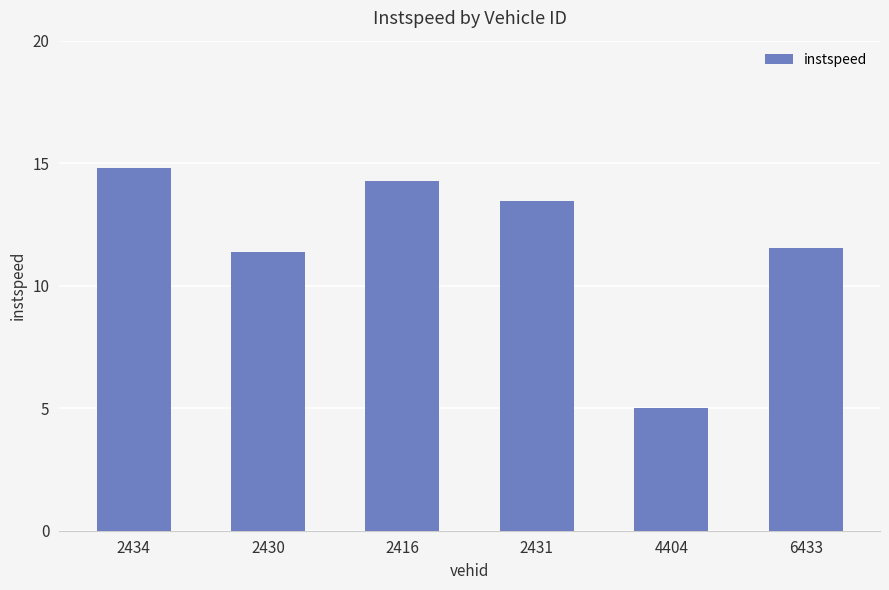

The value at 4404 is 5.0. True or false?

True